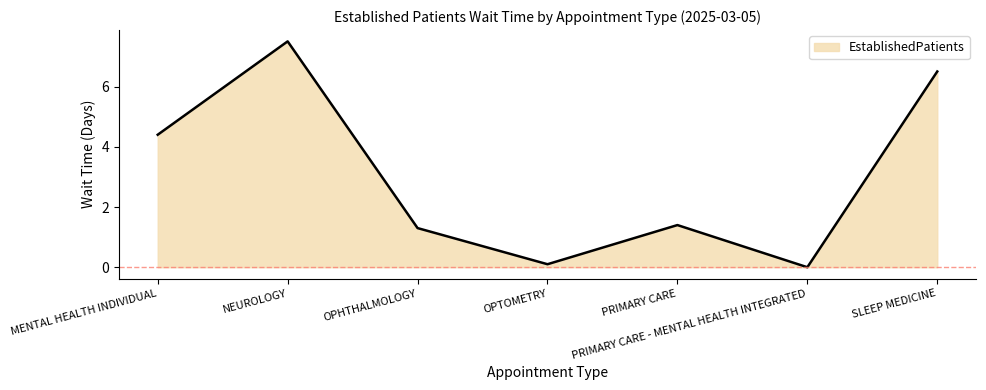

The value at PRIMARY CARE is 1.0. True or false?

False